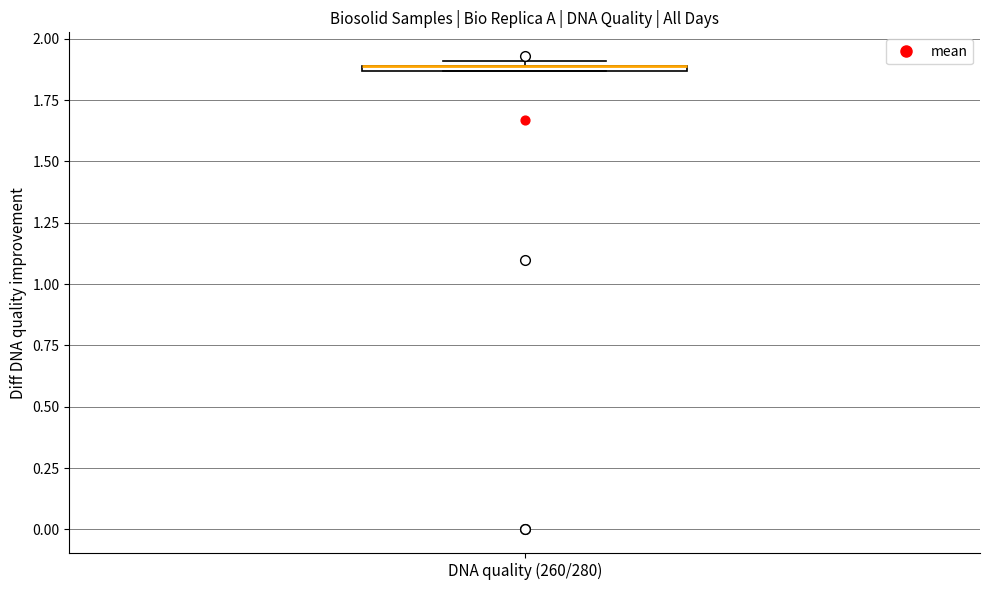

Where is the upper edge of the box for DNA quality (260/280) on the y-axis? The values are not printed on the chart, so give them approximately, as read against the axis.

1.90